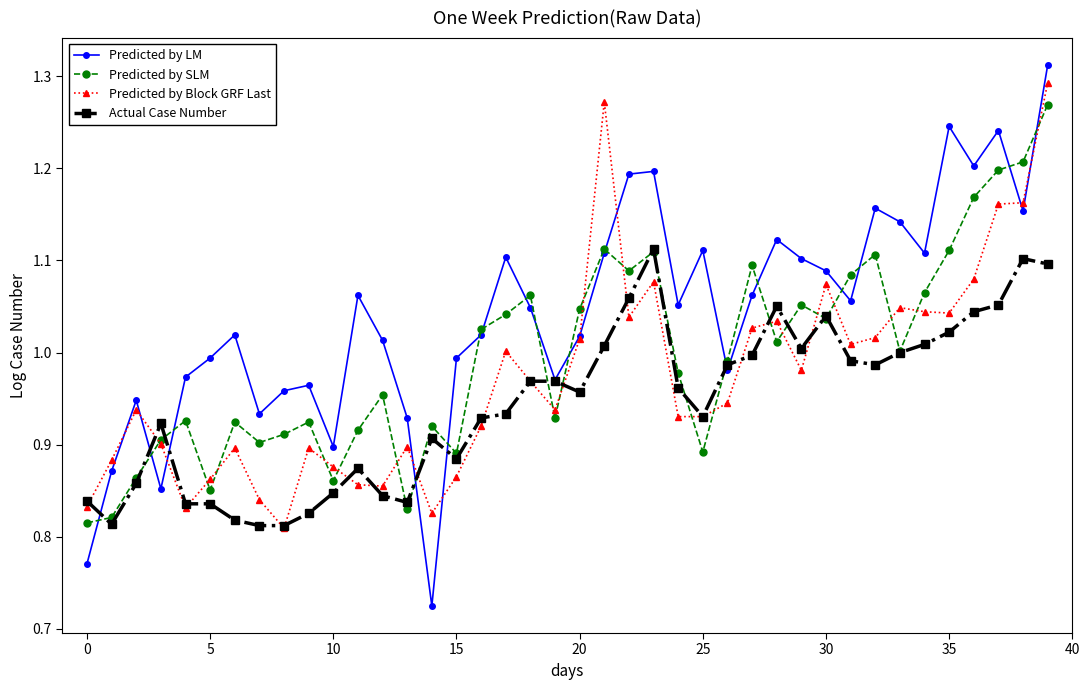

Which series has the largest range (max minus min)?

Predicted by LM